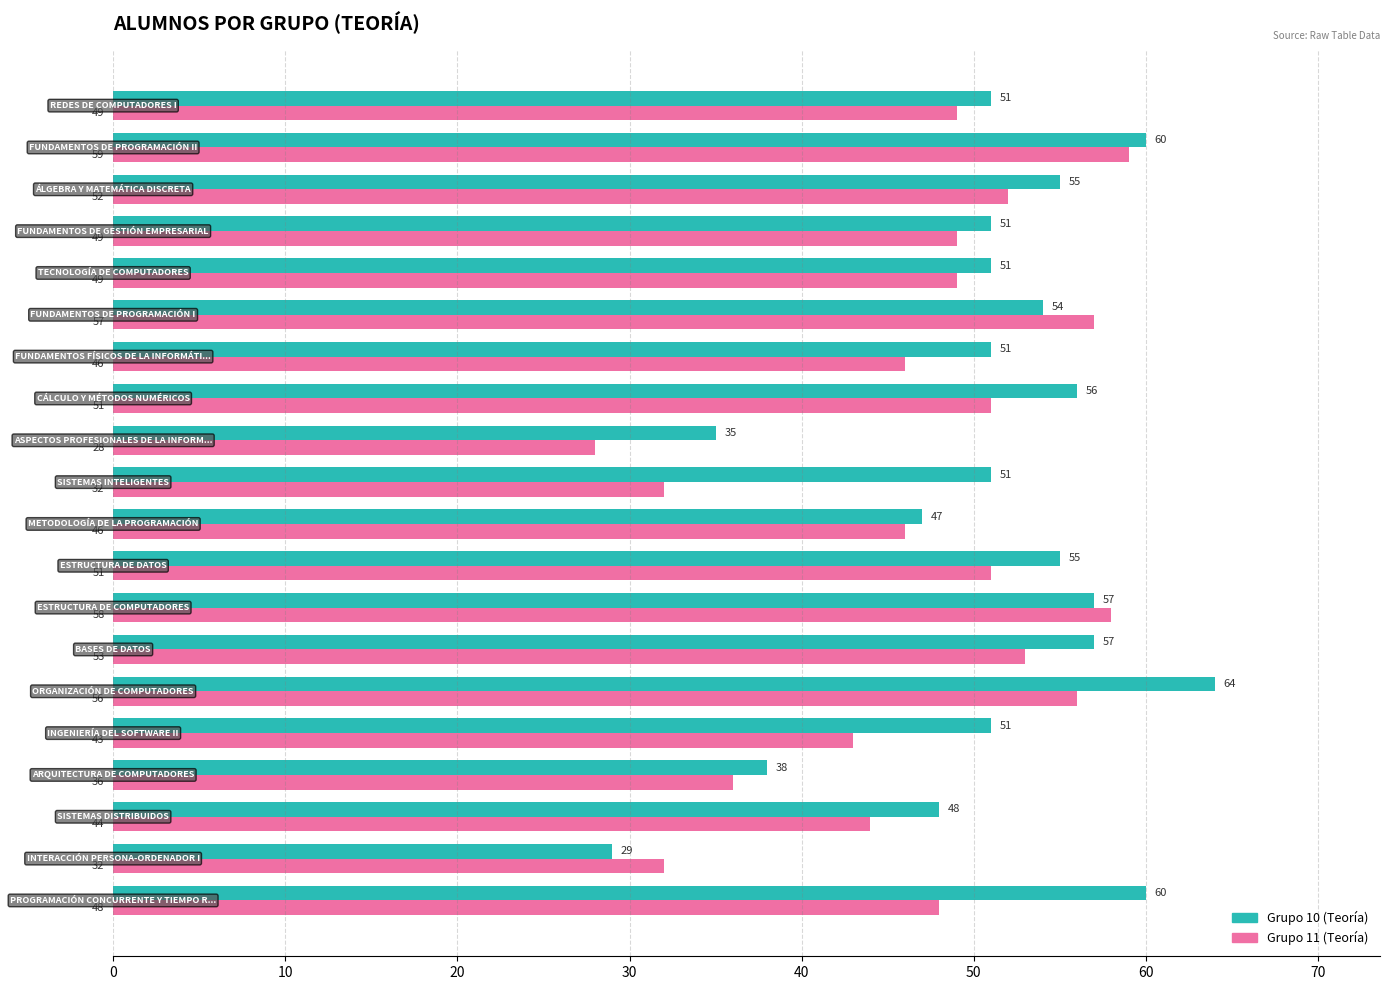

What is the average value of the Grupo 10 (Teoría) series?

51